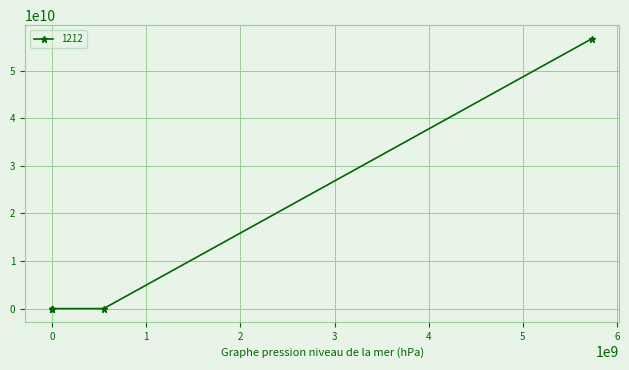

What is the difference between the maximum and minimum values?

56735672355